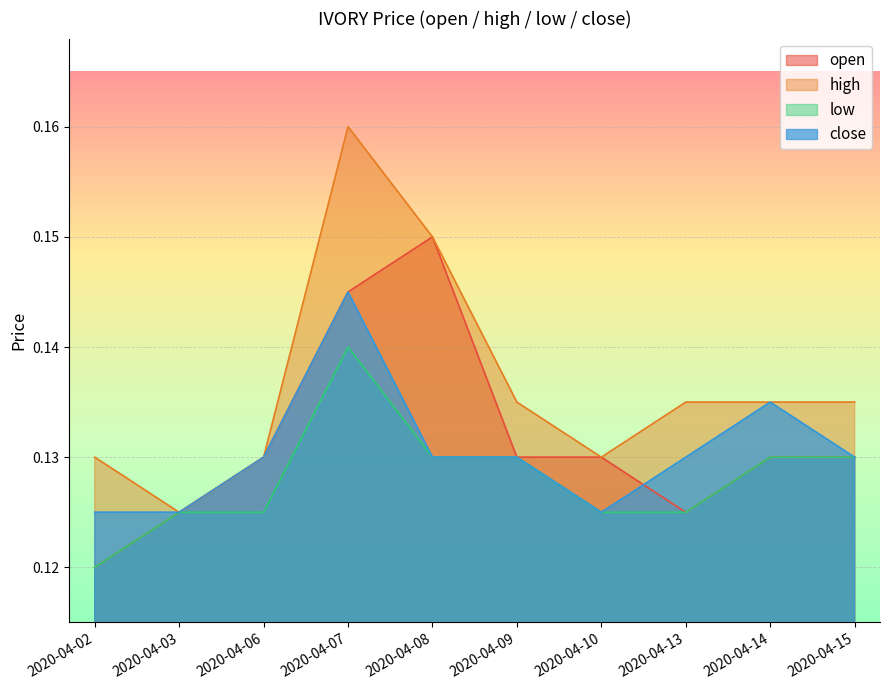

Is it true that close equals 0.2 at 2020-04-08?

False